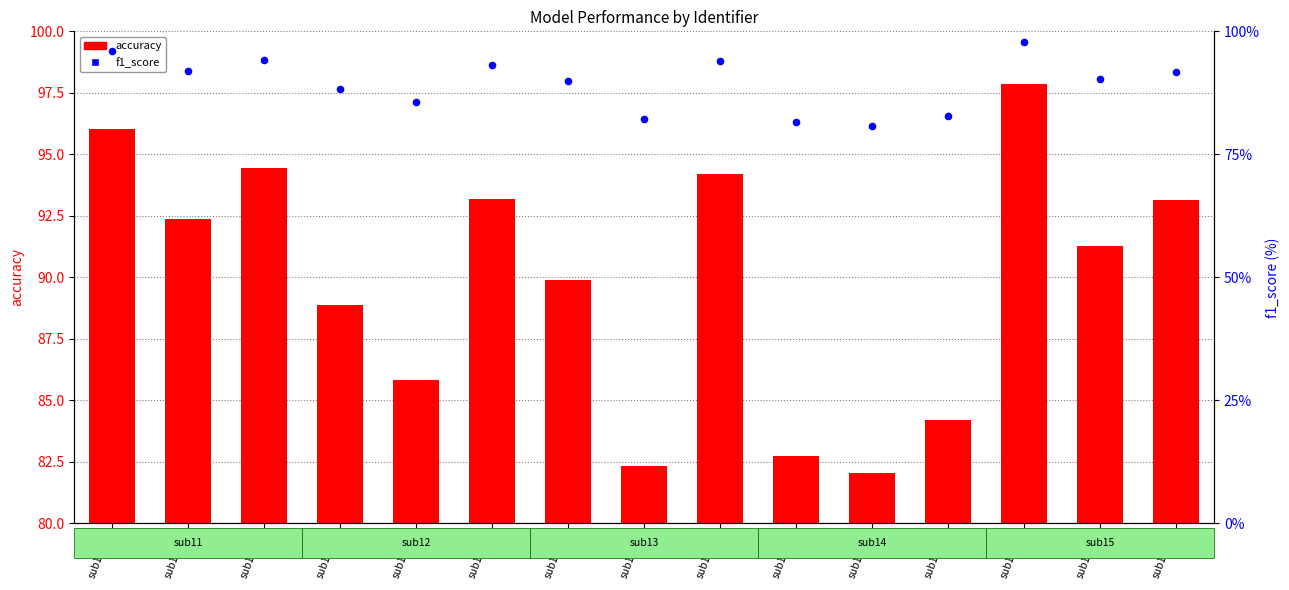

What are all the series names shown in the legend?

accuracy, f1_score